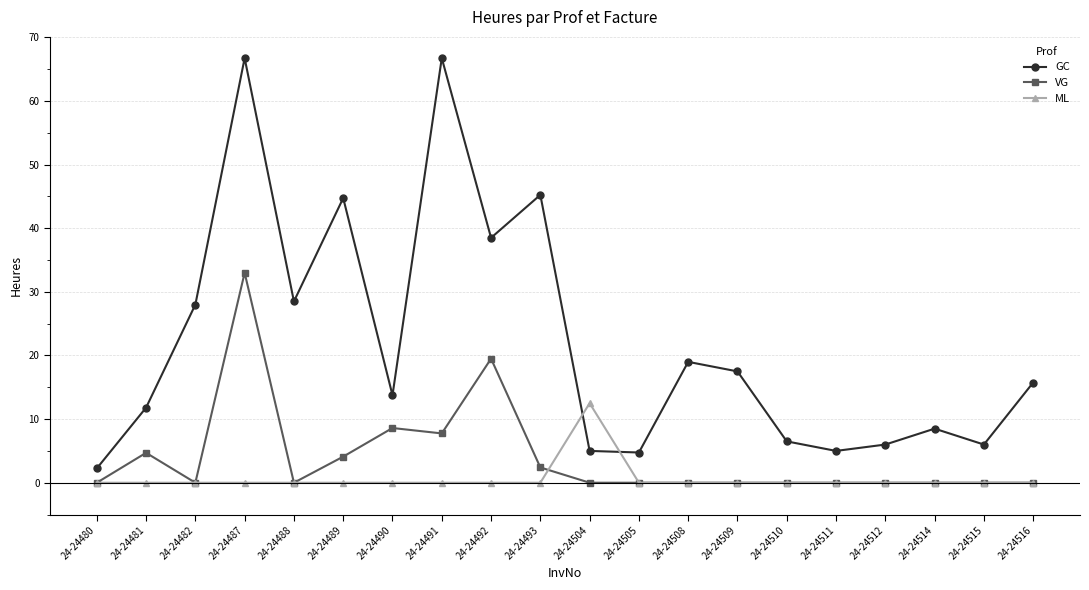

True or false: VG and GC intersect in this chart.

False